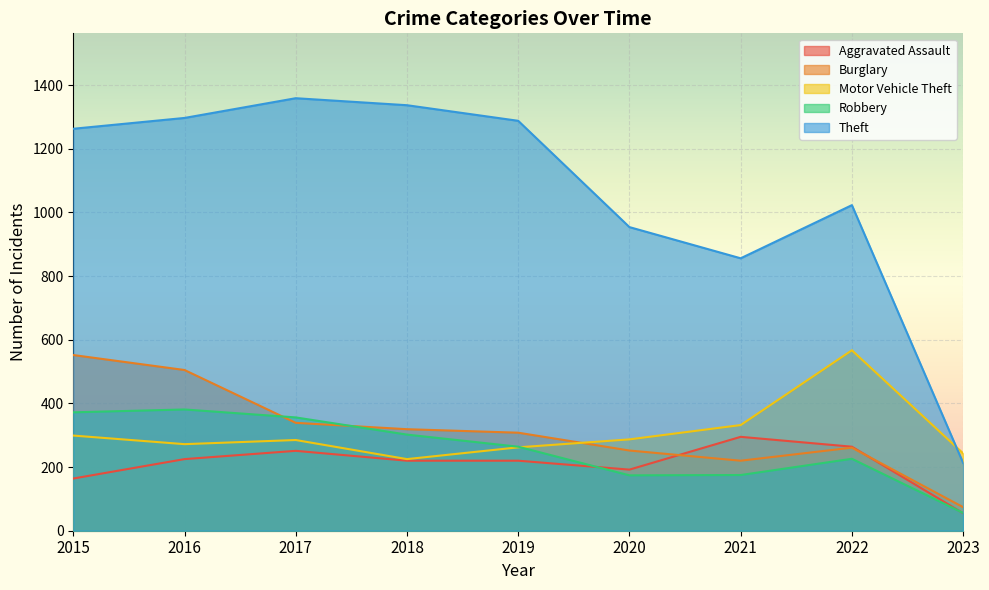

What are all the series names shown in the legend?

Aggravated Assault, Burglary, Motor Vehicle Theft, Robbery, Theft